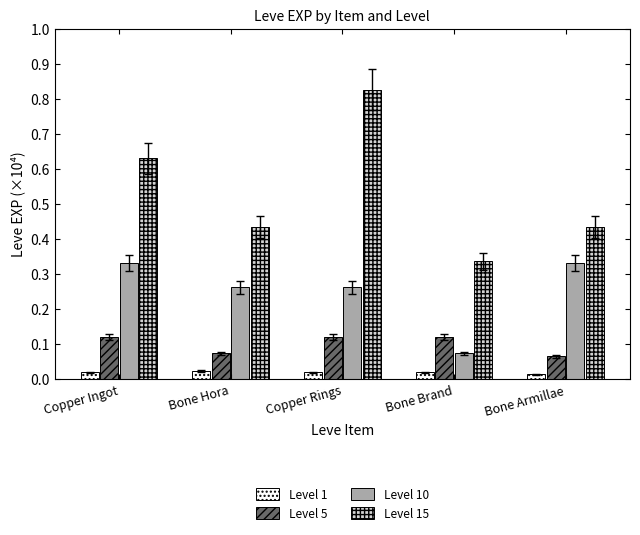

How many Level 5 values are between 0 and 1?

5